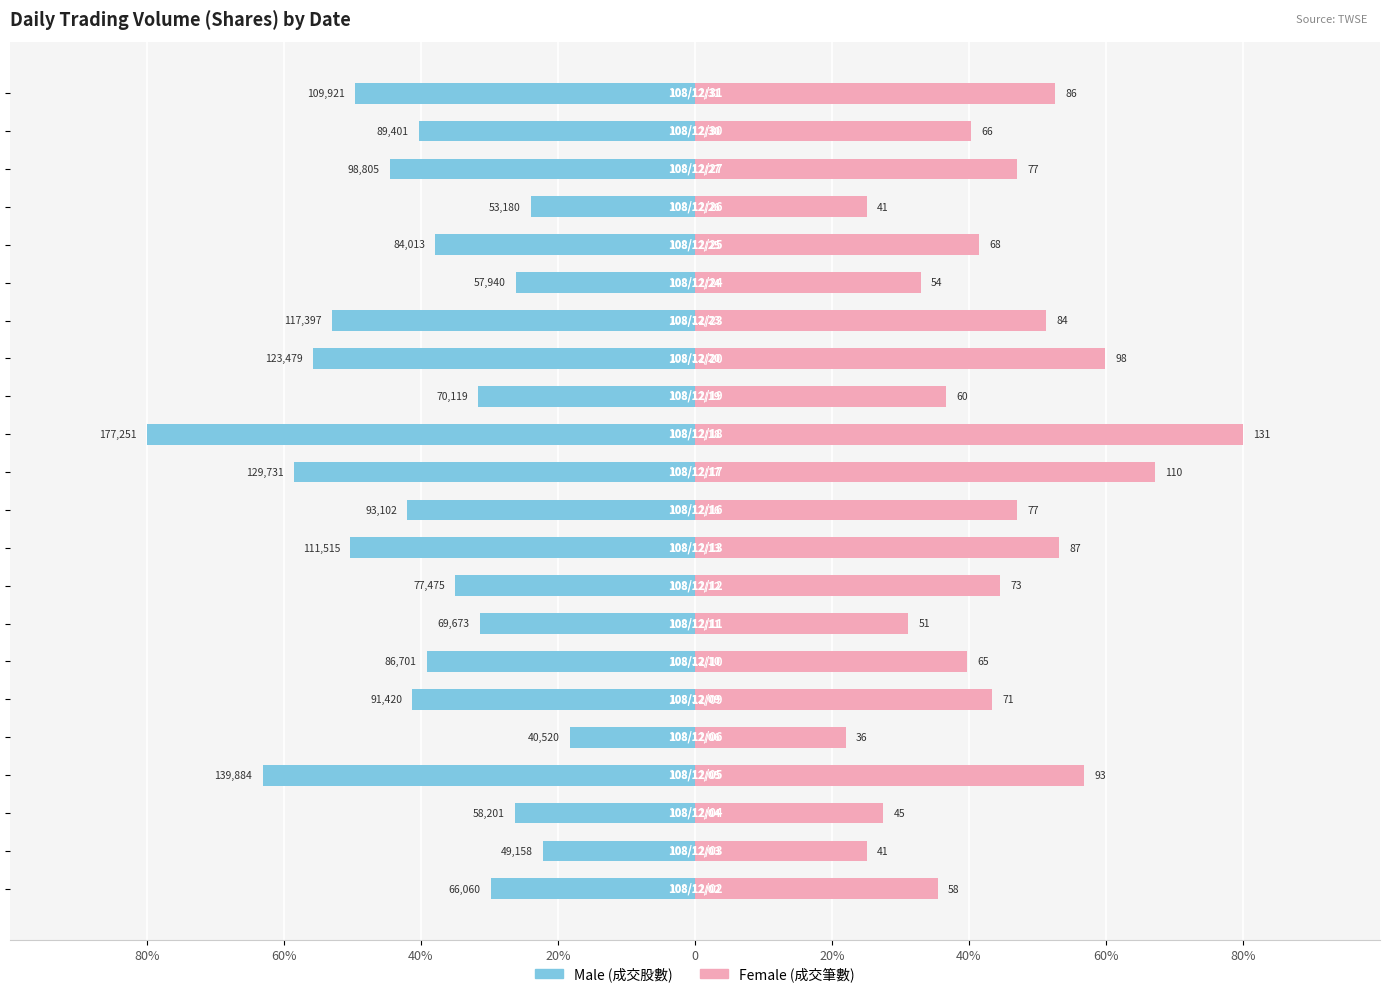

How many groups of bars are there?

22